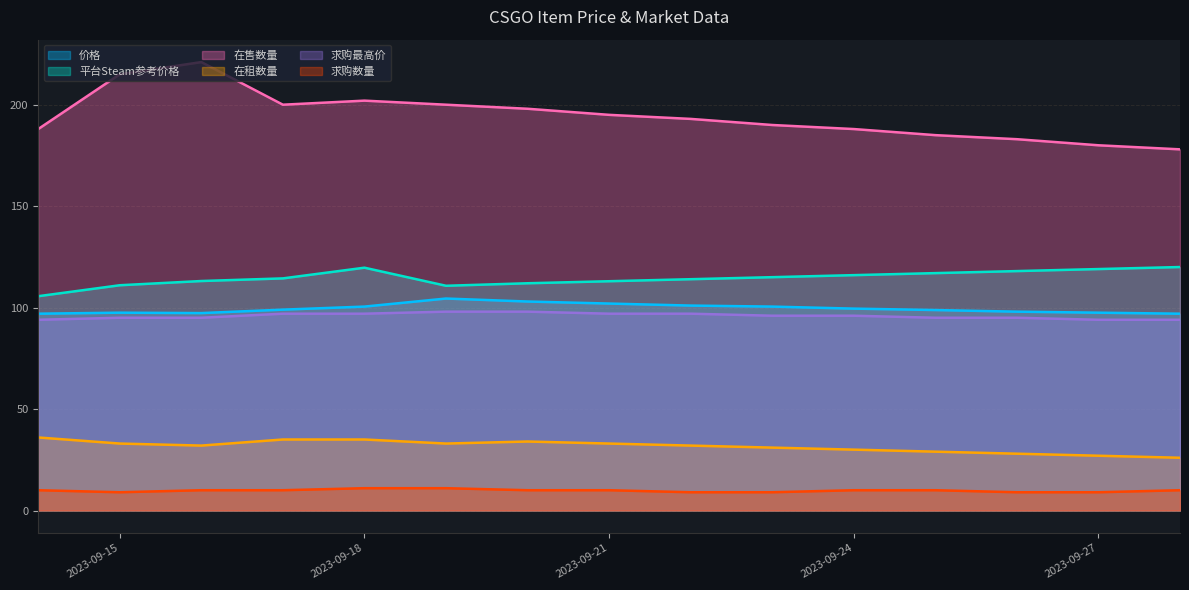

Does the chart display data point markers on the line(s)?

No